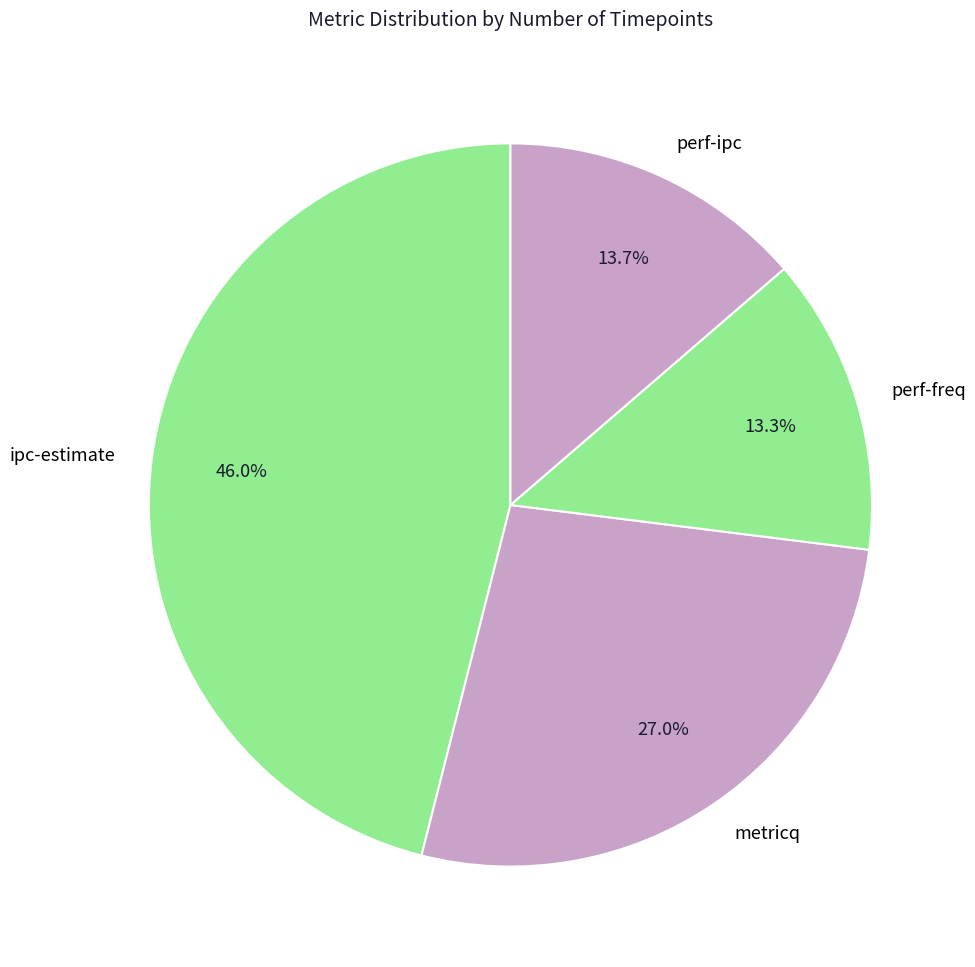

Is perf-ipc the majority of the pie?

No